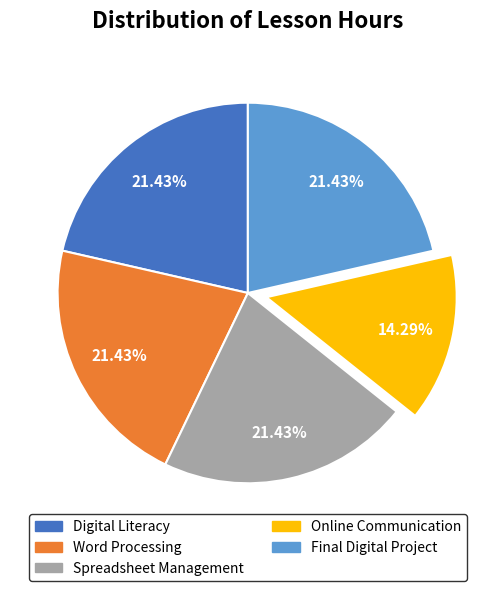

What percentage do Online Communication and Digital Literacy together represent?

35.7%